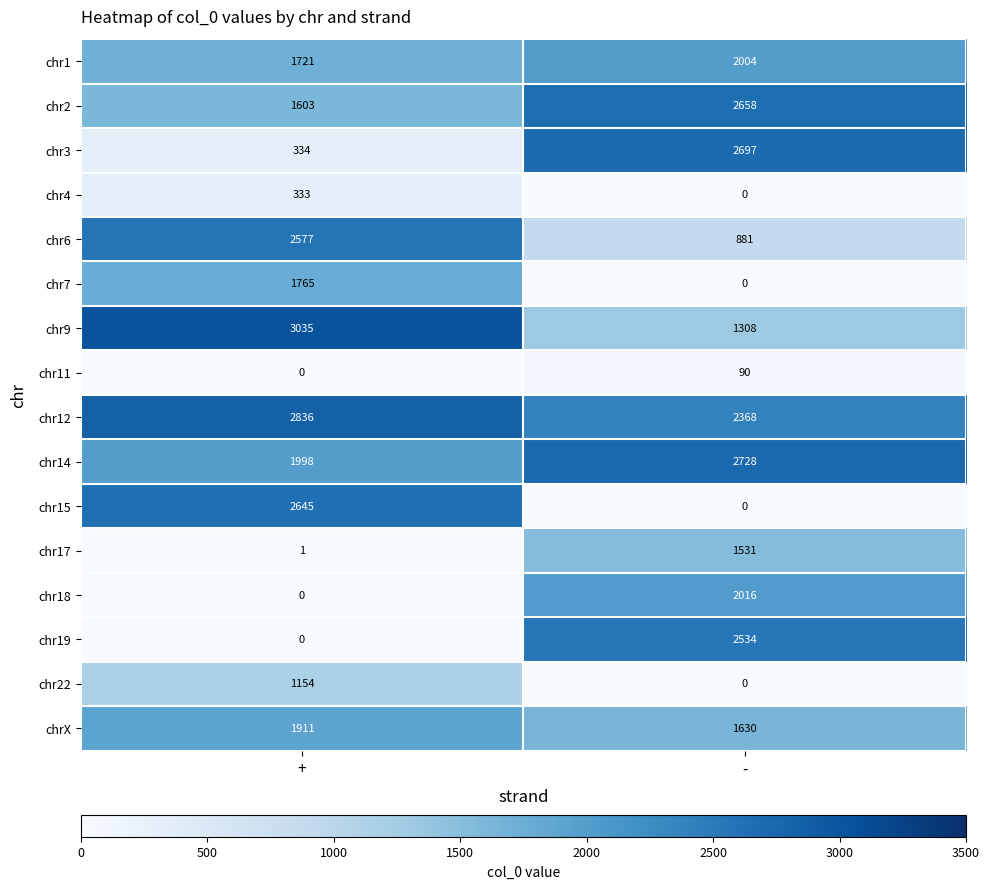

Which series has the largest total across all categories?

chr12